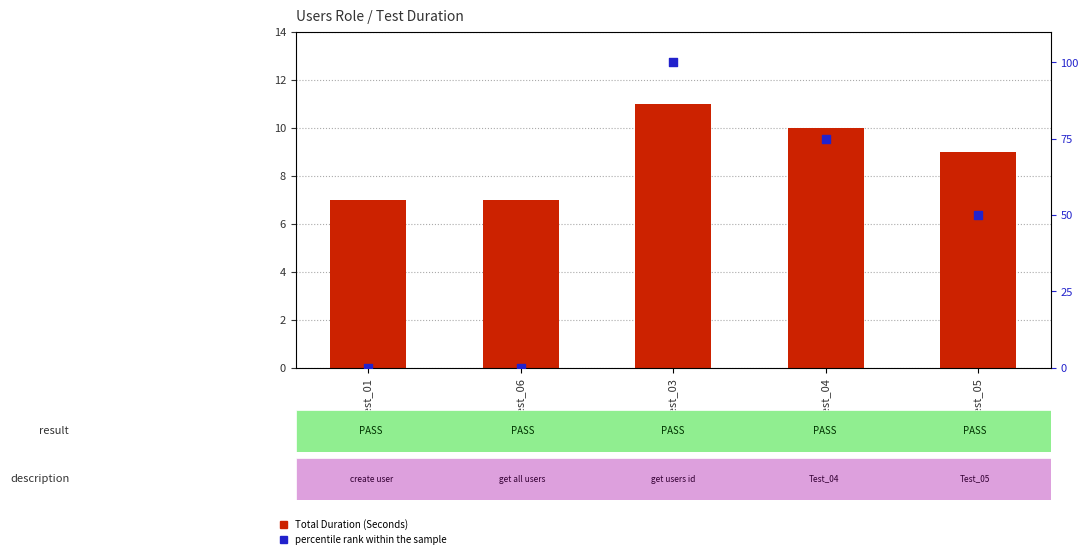

Which series reaches the maximum Y coordinate?

percentile rank within the sample